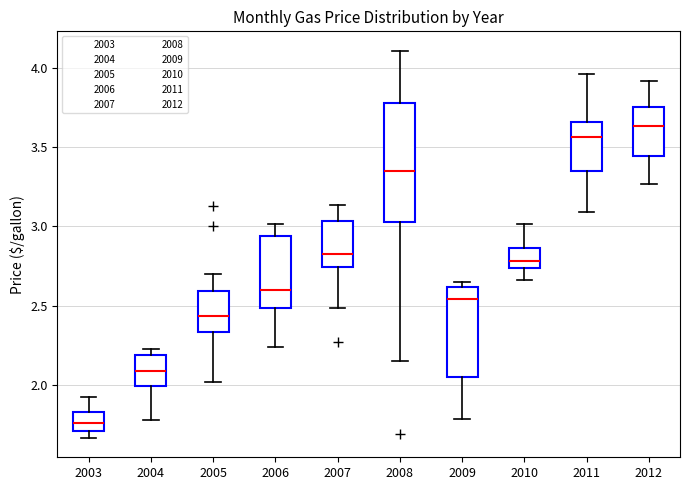

Where is the upper edge of the box at x = 2007 on the y-axis? The values are not printed on the chart, so give them approximately, as read against the axis.

3.05